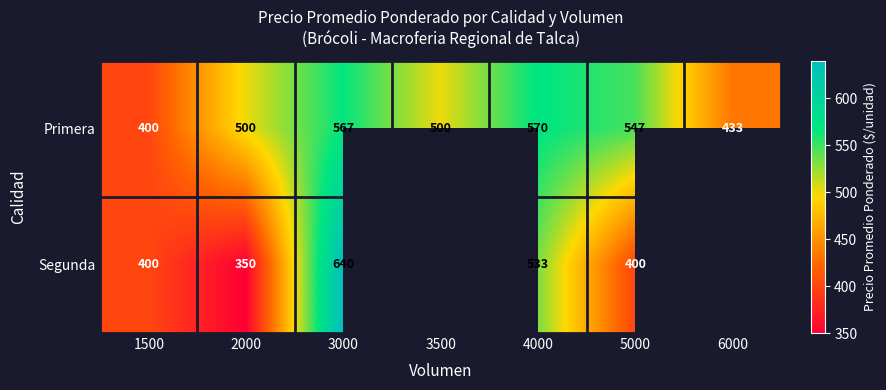

Read the Primera value at 6000, to the nearest 5.

435